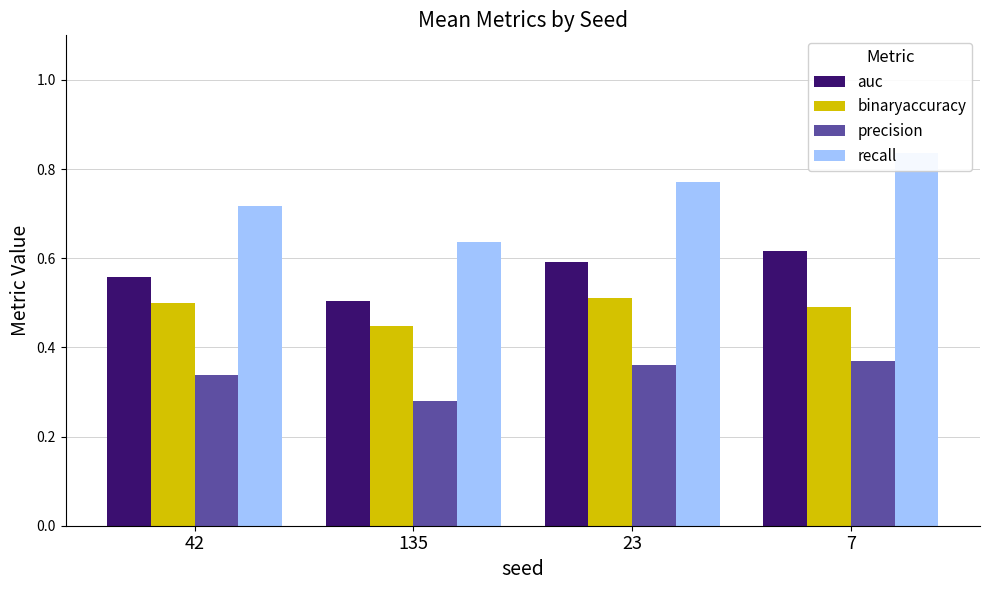

Reading left to right, extract all data points from this chart.

auc: 0.6	0.5	0.6	0.6
binaryaccuracy: 0.5	0.4	0.5	0.5
precision: 0.3	0.3	0.4	0.4
recall: 0.7	0.6	0.8	0.8